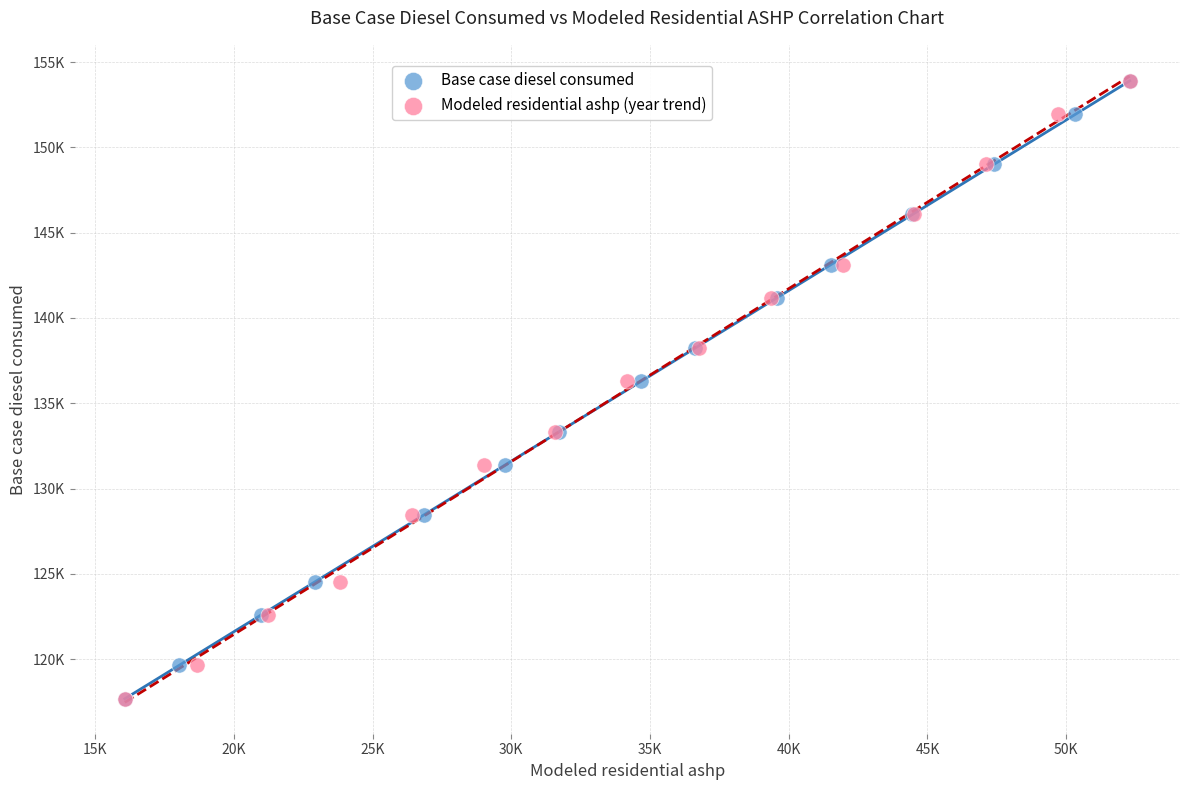

What are all the series names shown in the legend?

Base case diesel consumed, Modeled residential ashp (year trend)